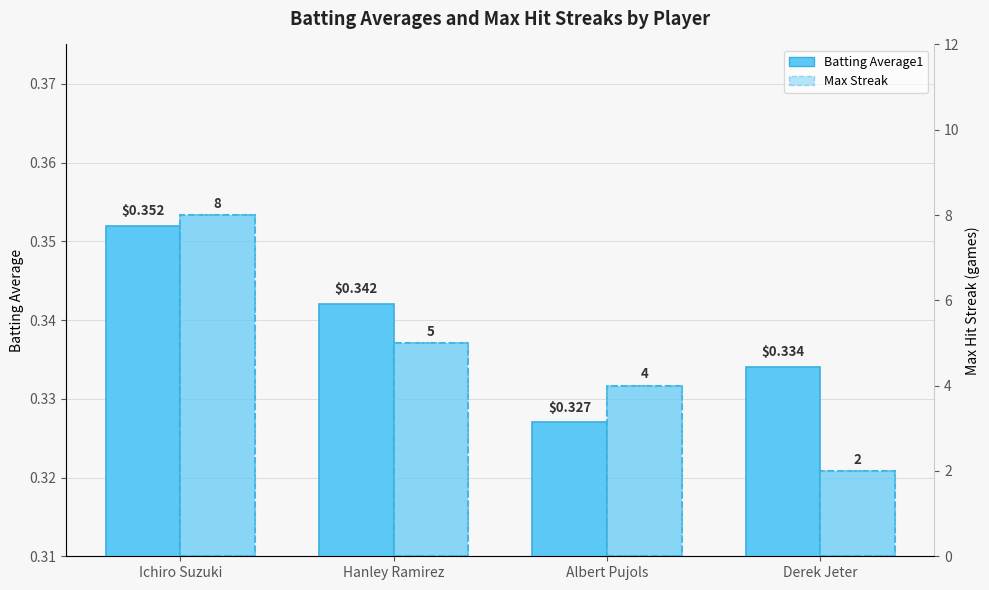

What position from the left is Ichiro Suzuki?

1